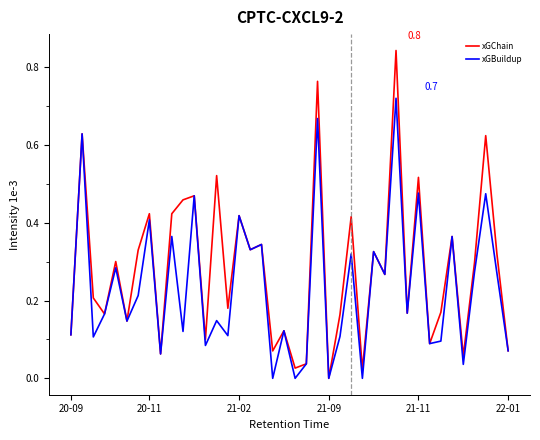

Which series has the largest total across all categories?

xGChain